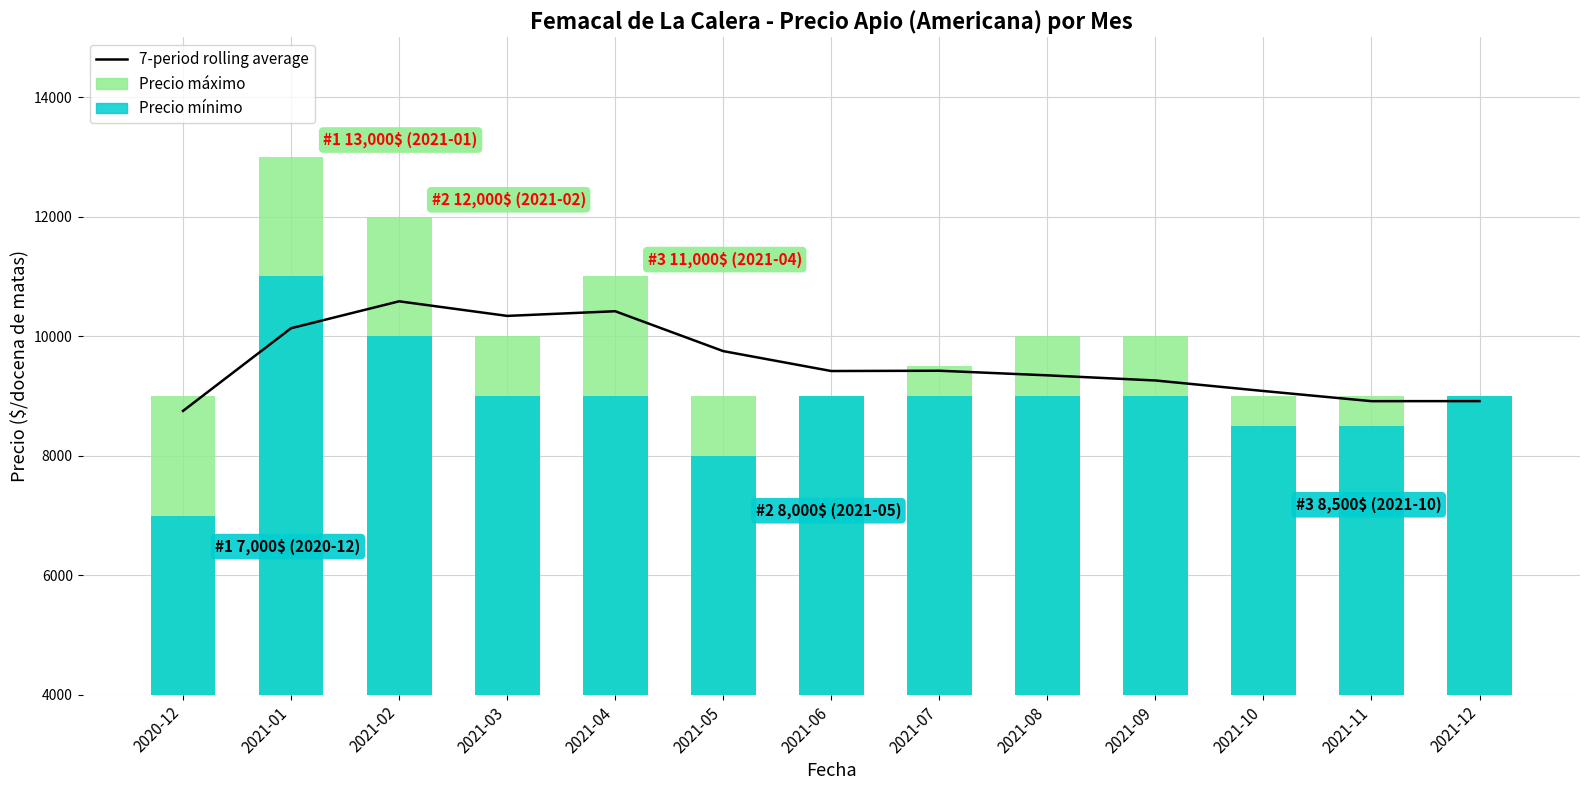

At how many categories does at least one series exceed 7070?

13